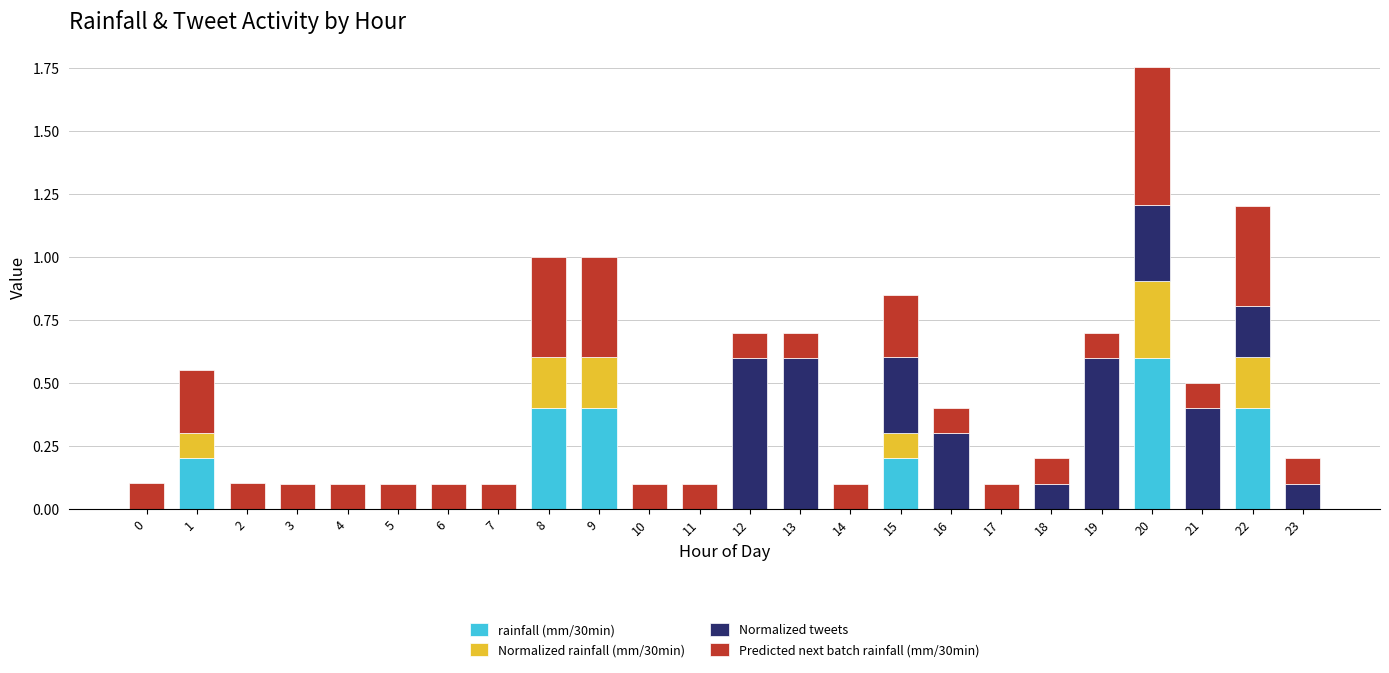

The value of rainfall (mm/30min) at 2 is 0.0. True or false?

True